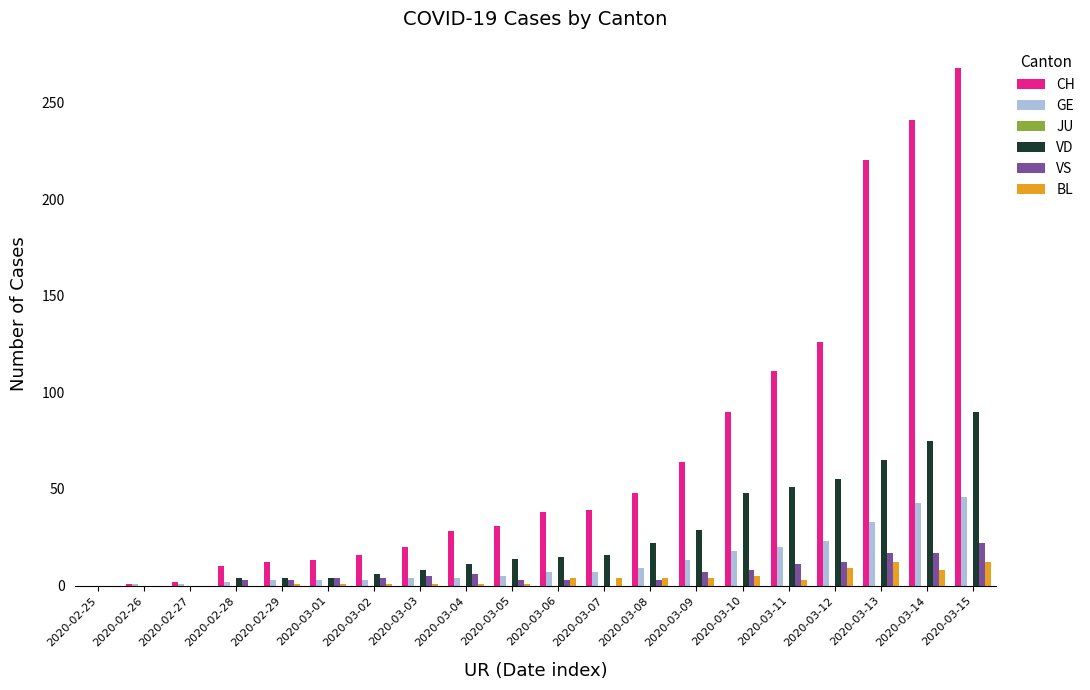

What is the highest value of the BL series?

12